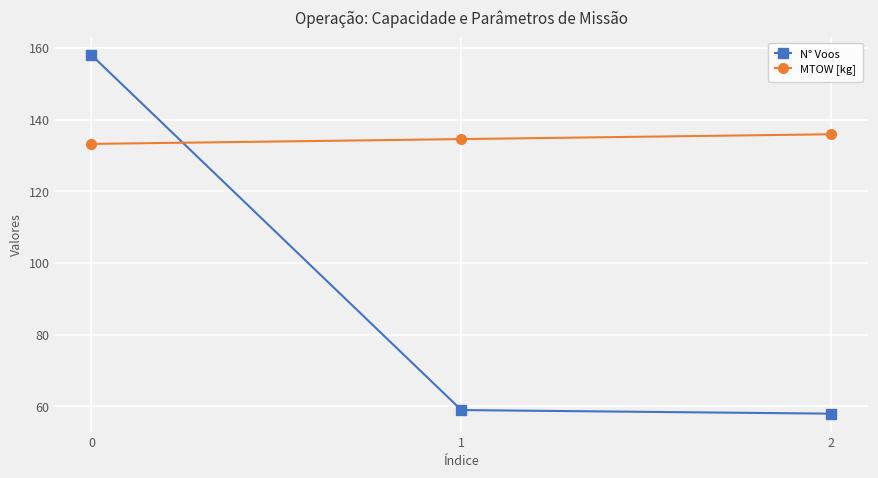

Reading right to left, what are all the values shown in this chart?

N° Voos: 2=58.0	1=59.0	0=158.0
MTOW [kg]: 2=135.9	1=134.6	0=133.2